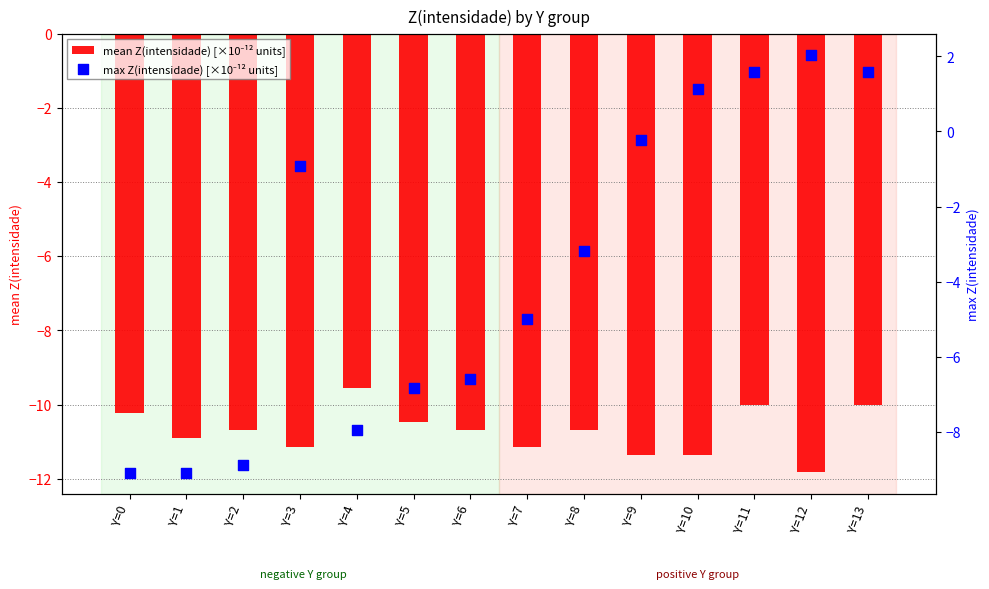

What are all the series names shown in the legend?

mean Z(intensidade) [×10⁻¹² units], max Z(intensidade) [×10⁻¹² units]